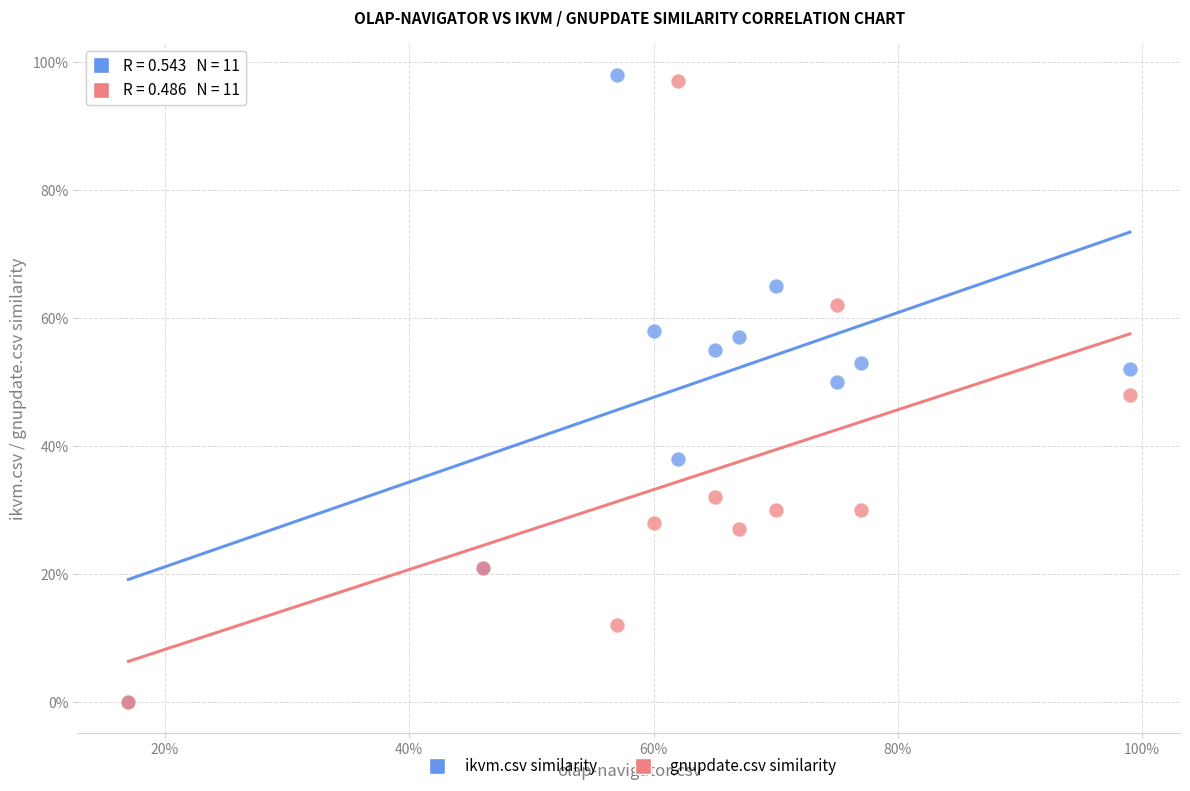

What are all the series names shown in the legend?

ikvm.csv similarity, gnupdate.csv similarity